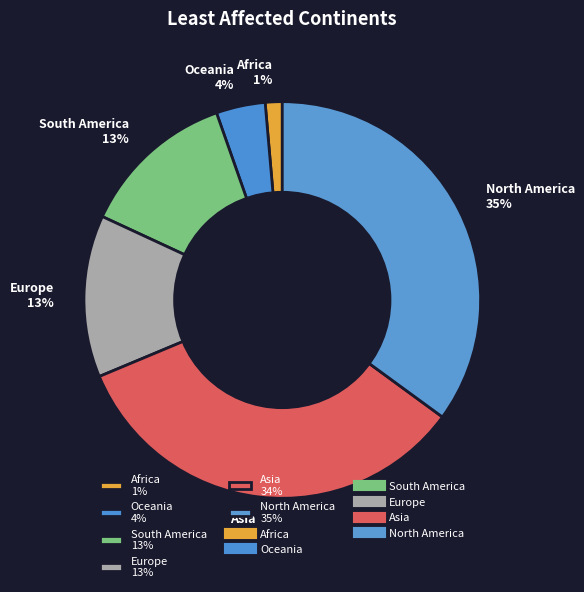

True or false: South America accounts for 13% of the total.

True